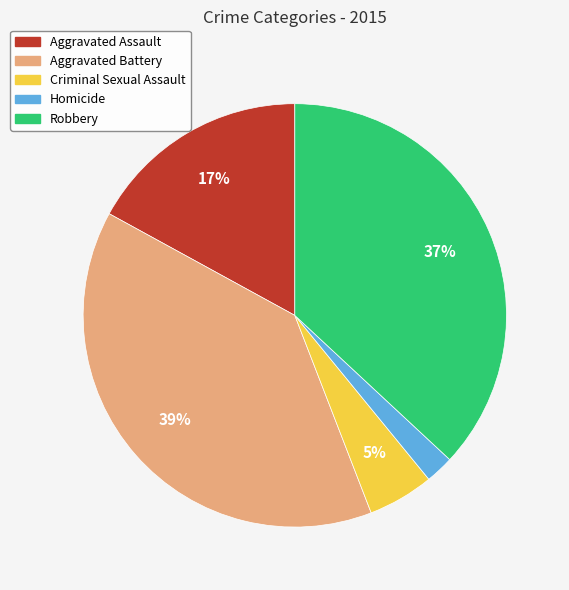

Combined, do Aggravated Battery and Homicide account for over 50%?

No